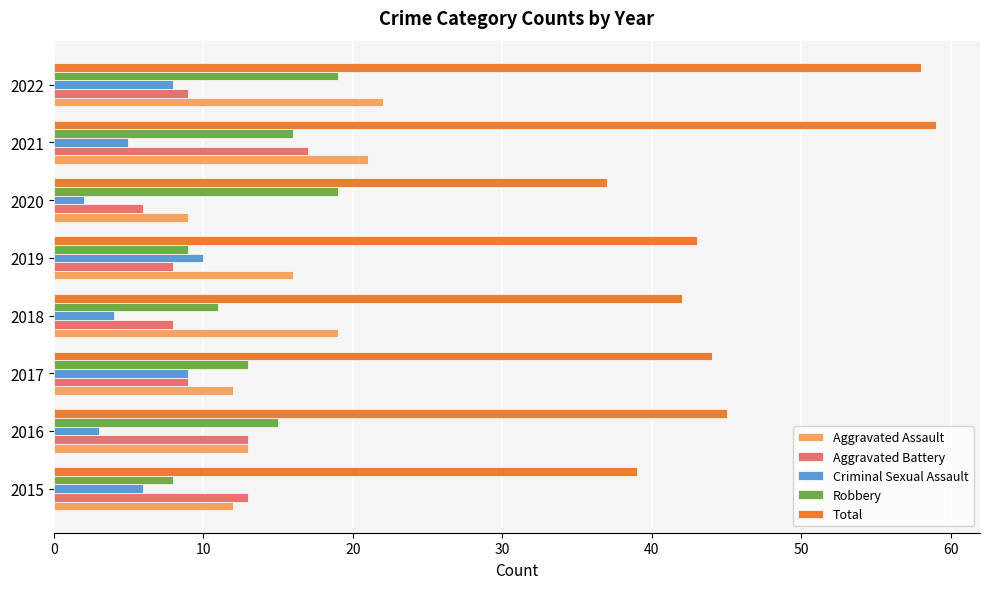

Is the value of Robbery at 2020 greater than the value of Total at 2020?

No